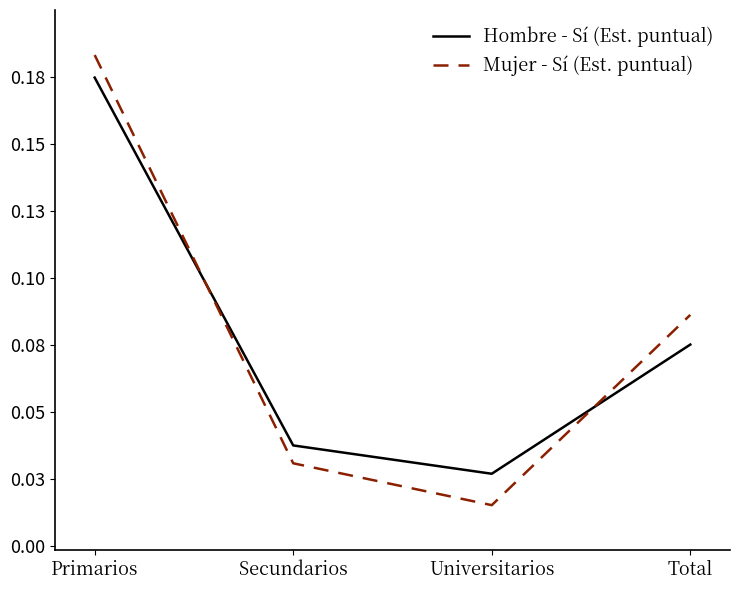

What are all the series names shown in the legend?

Hombre - Sí (Est. puntual), Mujer - Sí (Est. puntual)